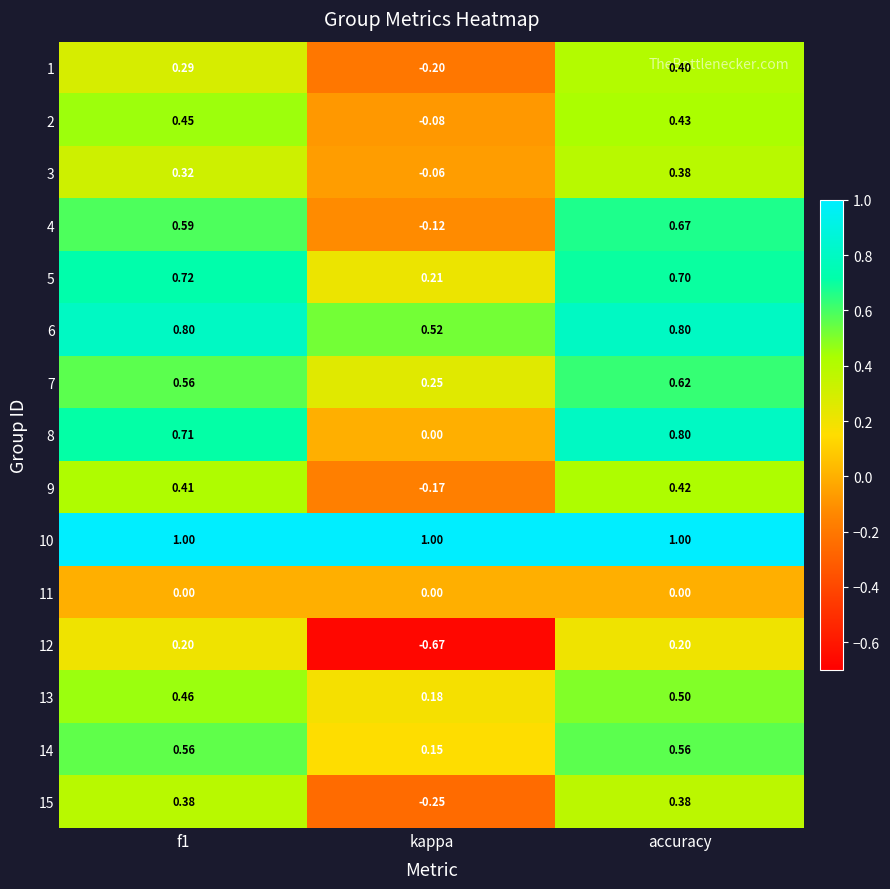

Count the number of categories in the chart.

3